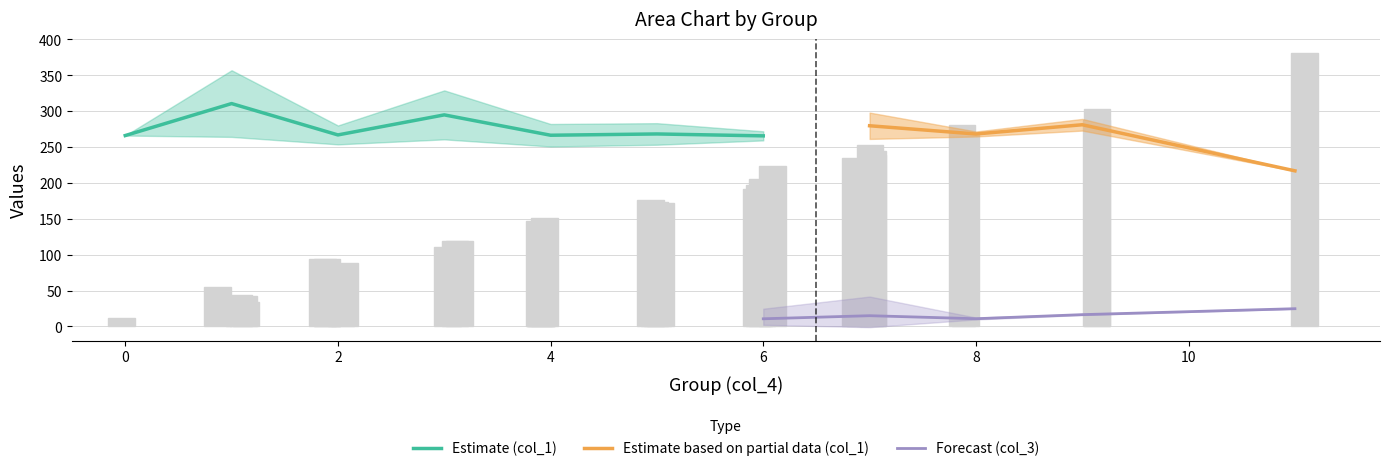

What is the difference between the maximum and second lowest values in the col_4 series?

10.0